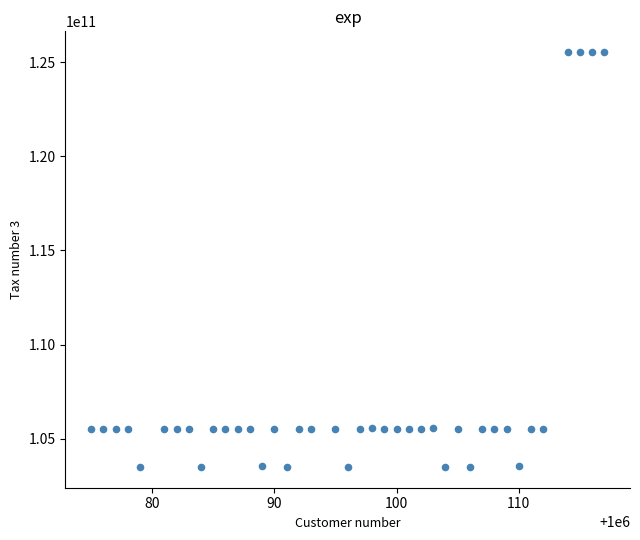

What is the range of X values (max minus min)?

42